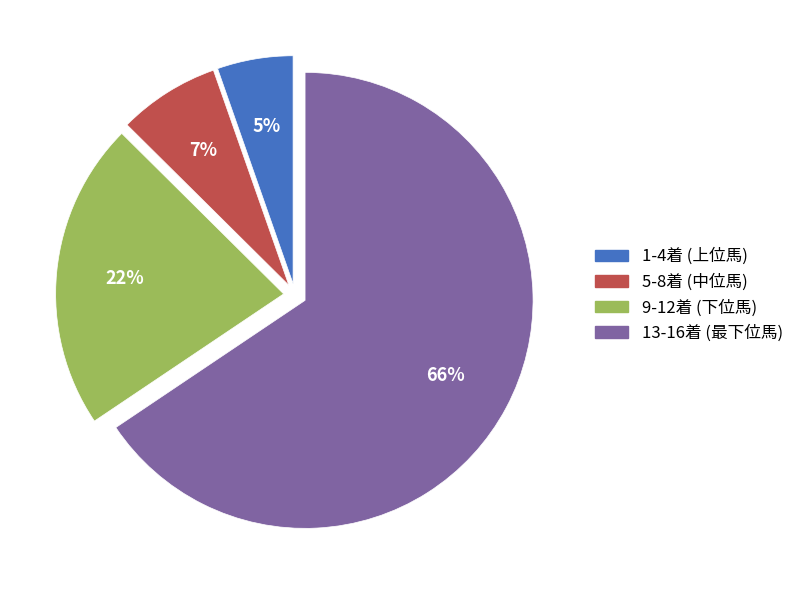

Is there any slice that represents more than half of the pie?

Yes